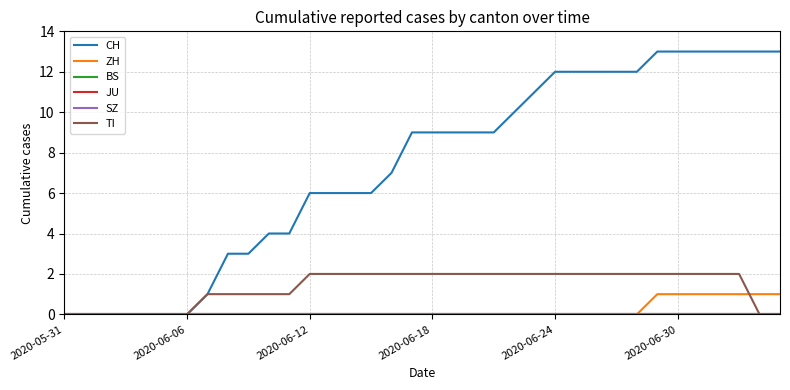

Does the chart have visible grid lines?

Yes